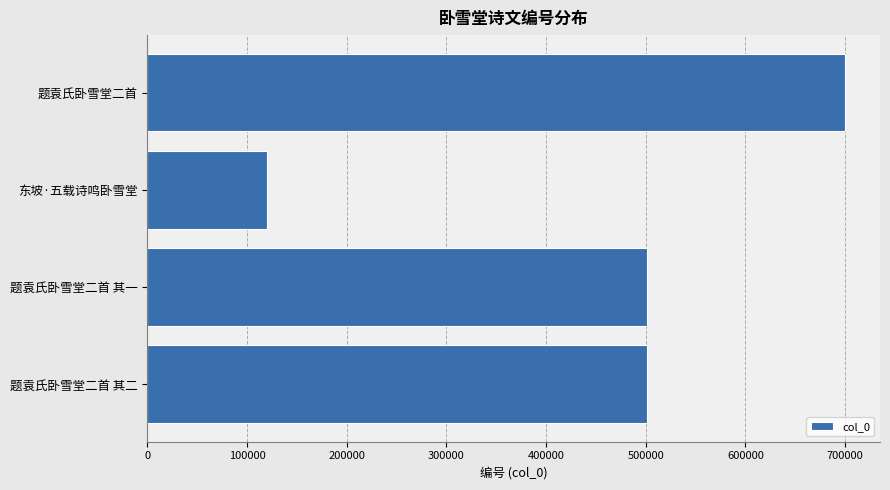

What is the approximate value at 题袁氏卧雪堂二首 其一, to the nearest 10?

500960